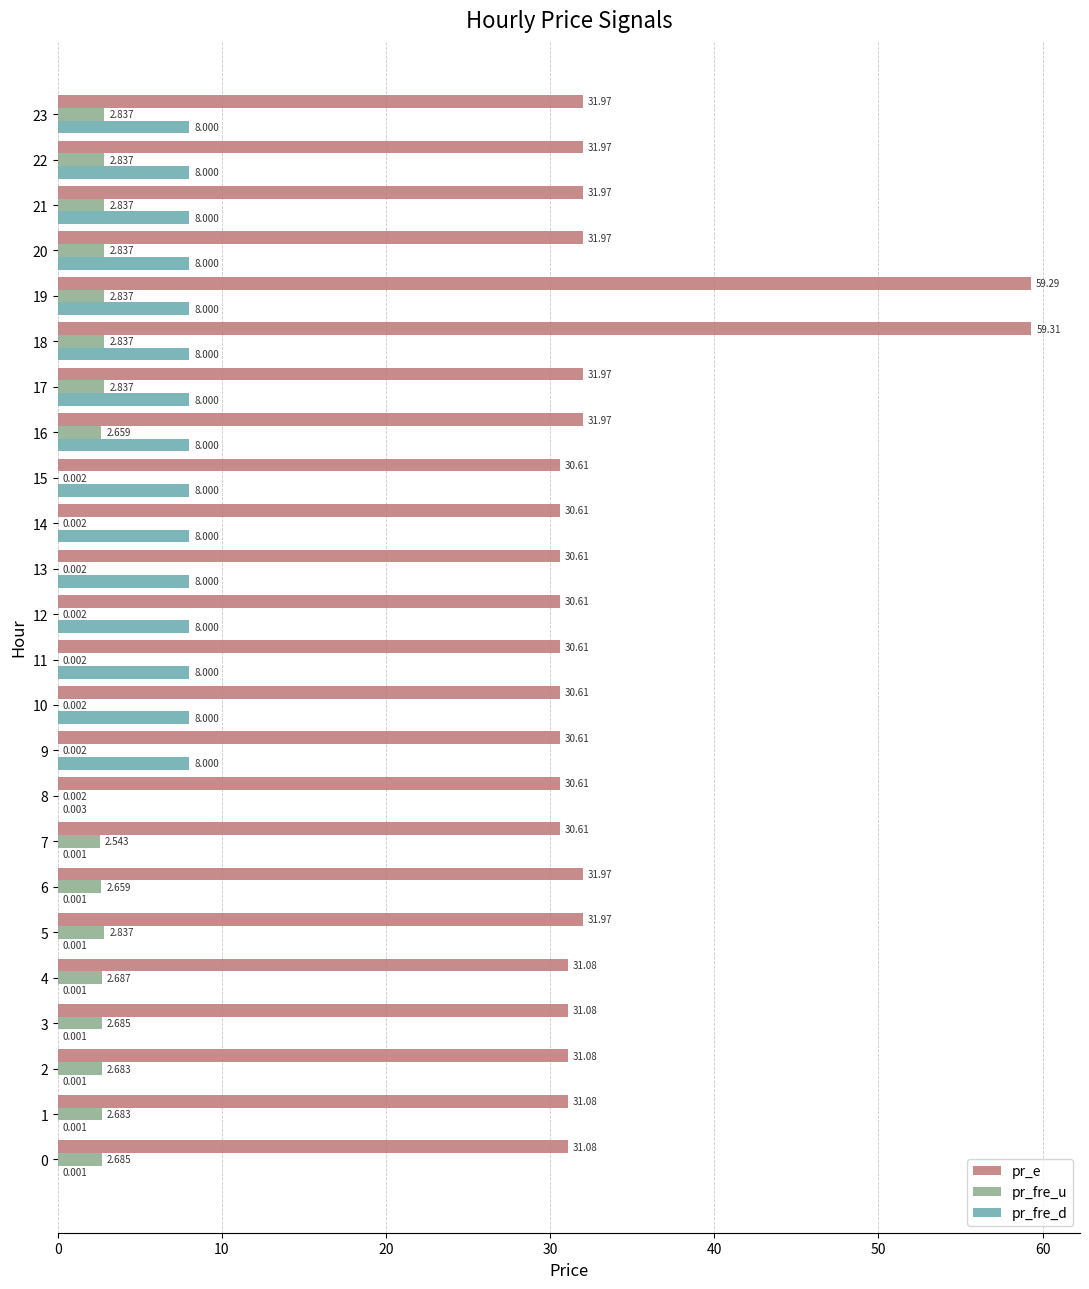

Count the number of data series in this chart.

3